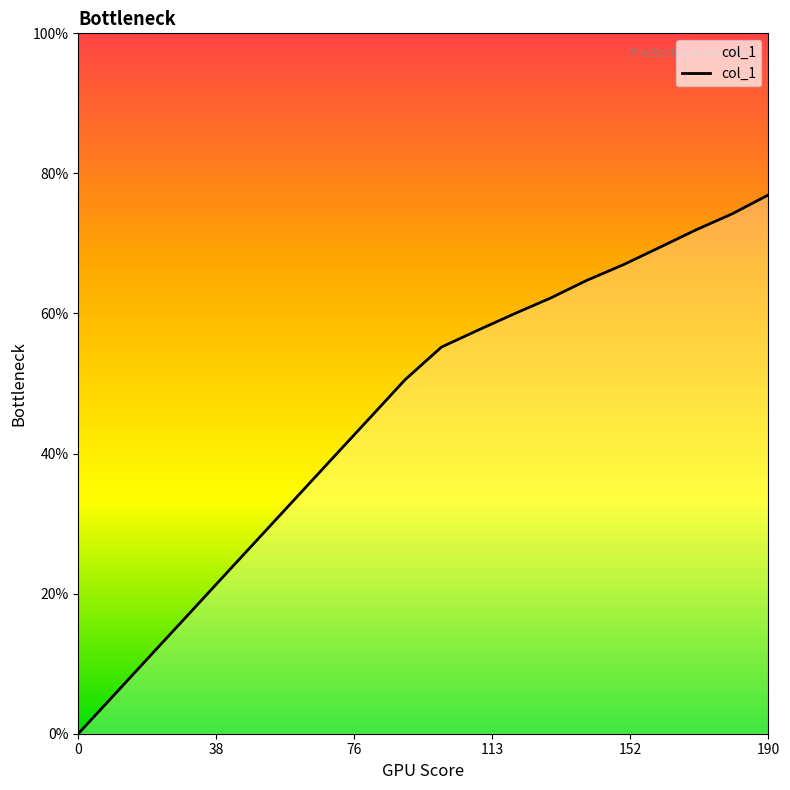

What is the sum of all values?

90.4